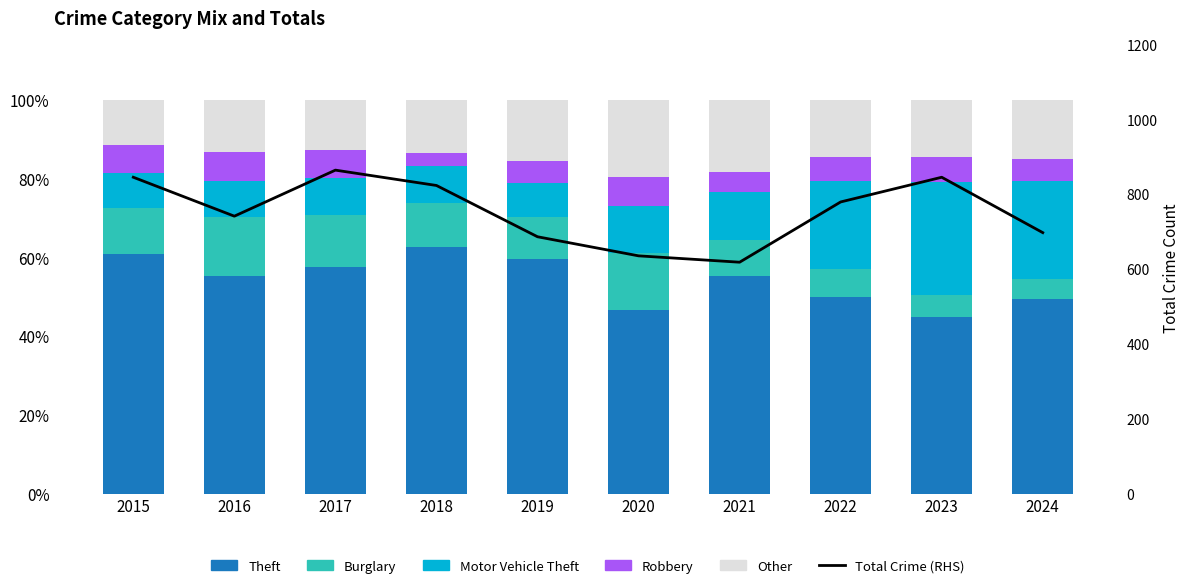

How many groups of bars are there?

10